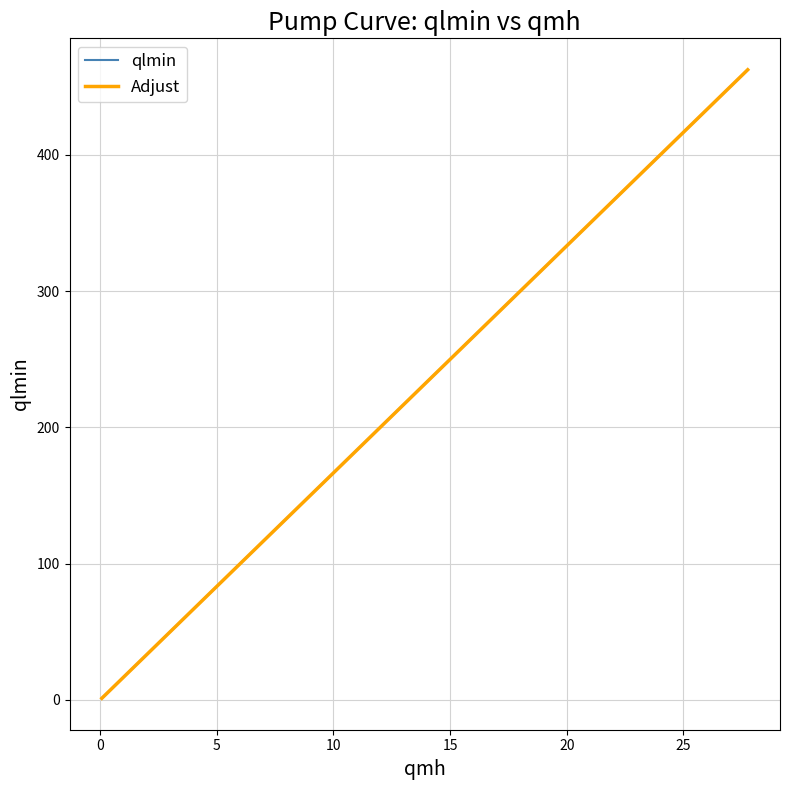

What is the maximum value for qlmin?

462.5